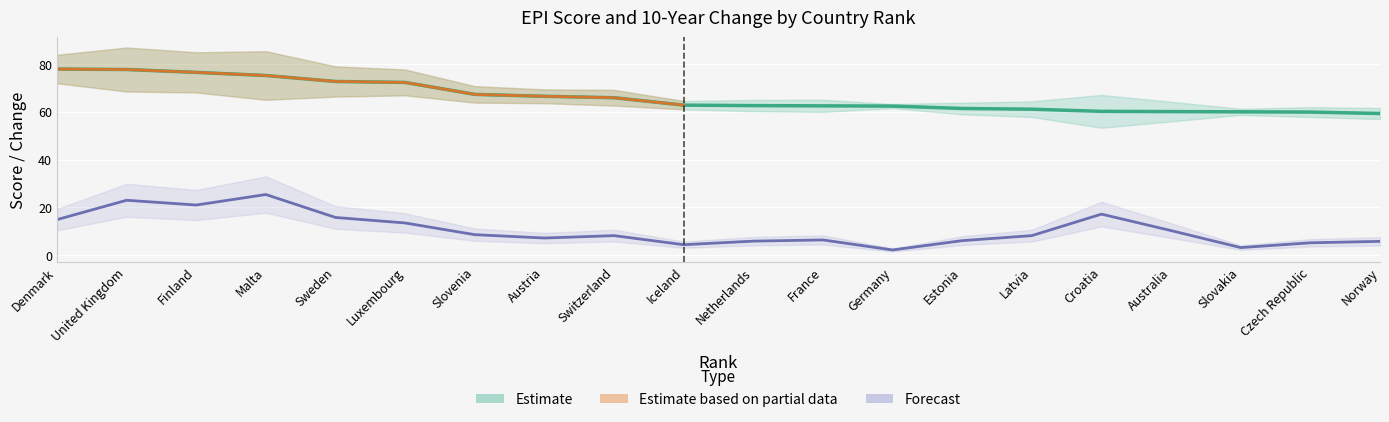

True or false: Epi Score and 10-year change cross at least once.

False